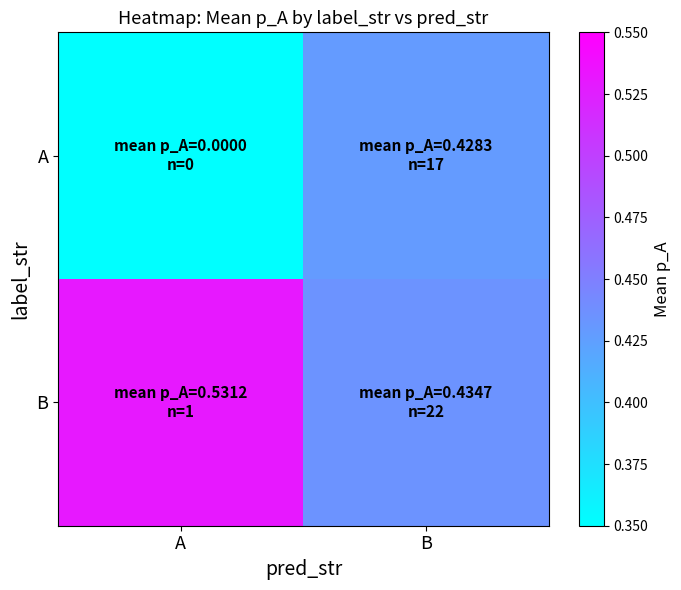

What is the difference between the highest and lowest values at A?

0.5